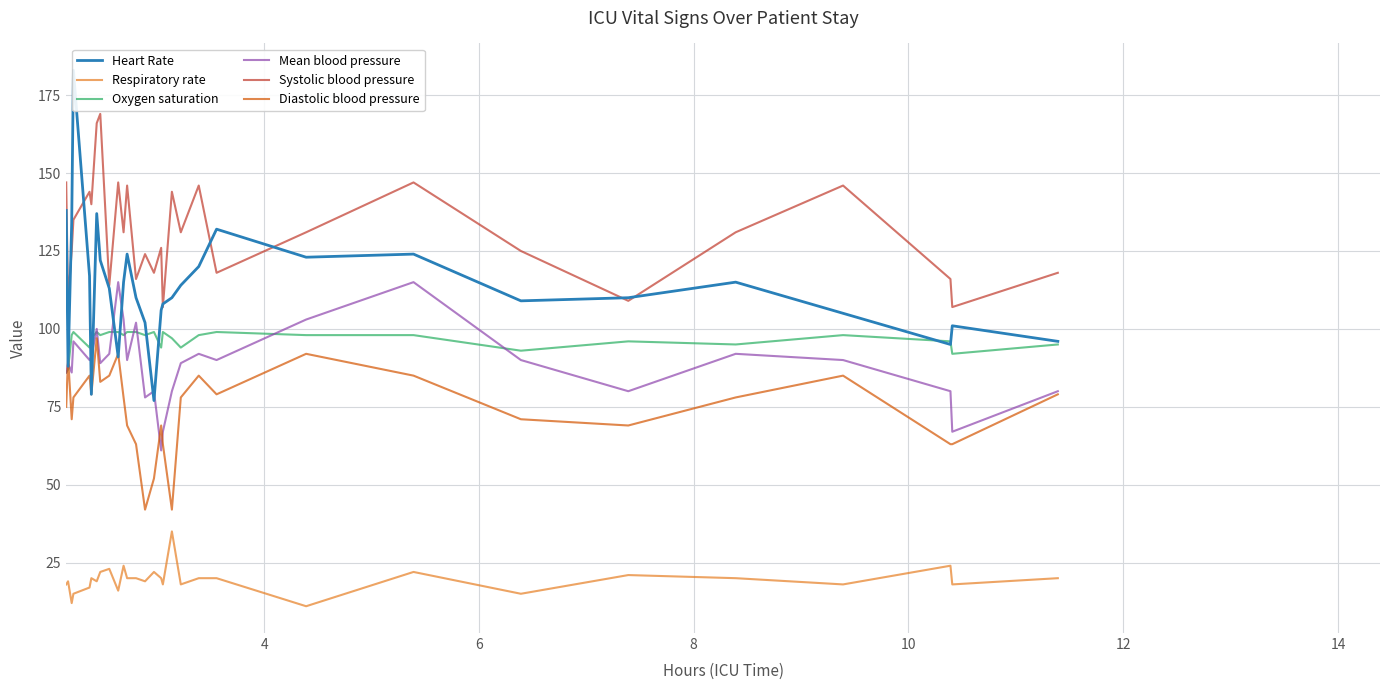

What is the minimum value for Mean blood pressure?

61